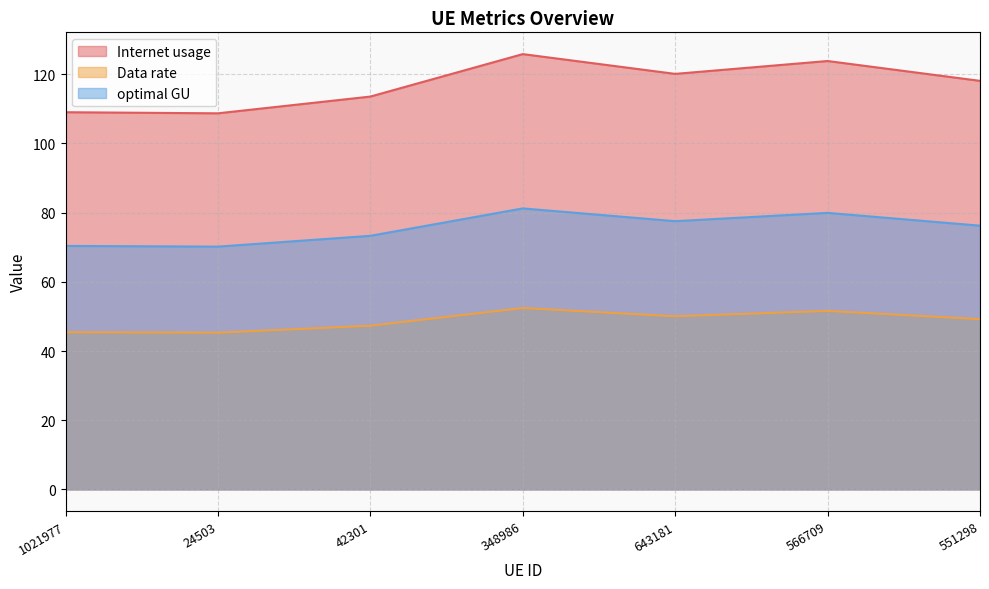

True or false: Data rate and optimal GU intersect in this chart.

False